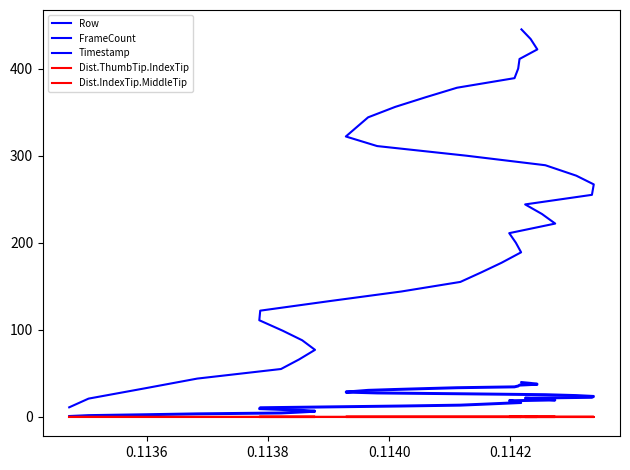

List the series in order of their peak value, highest first.

Timestamp, FrameCount, Row, Dist.IndexTip.MiddleTip, Dist.ThumbTip.IndexTip